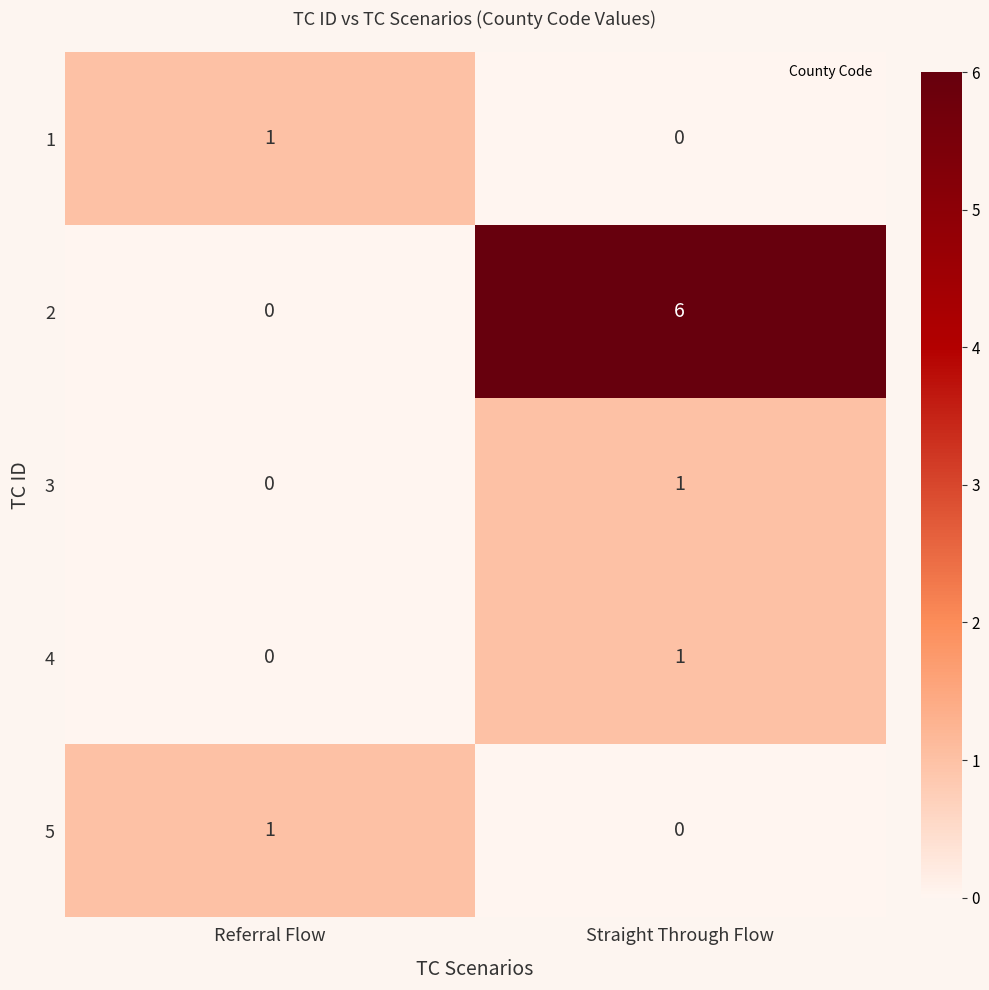

At which category is the sum across all series the highest?

Straight Through Flow